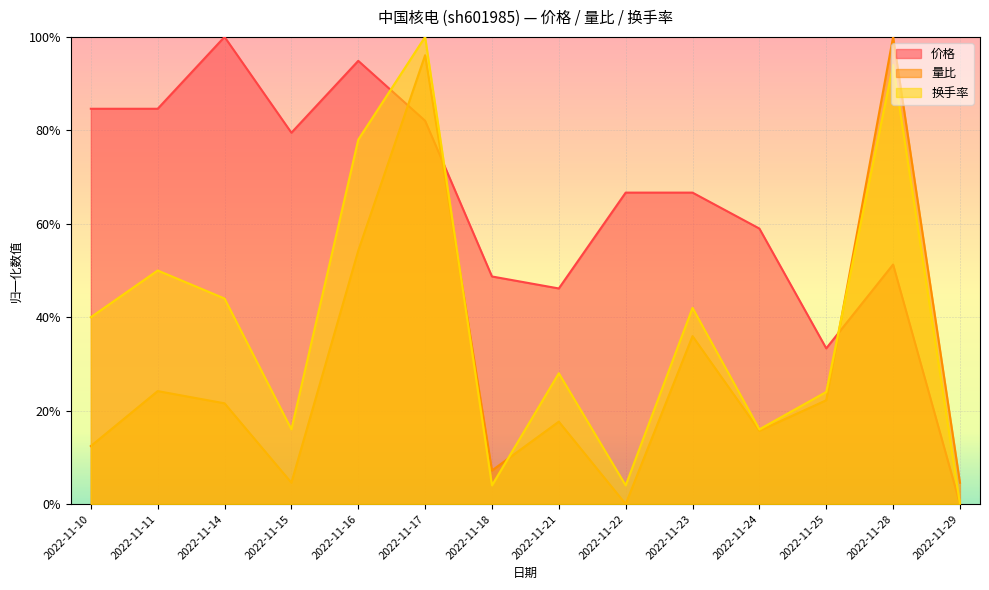

What is the total value across all series at 2022-11-17?

2.8